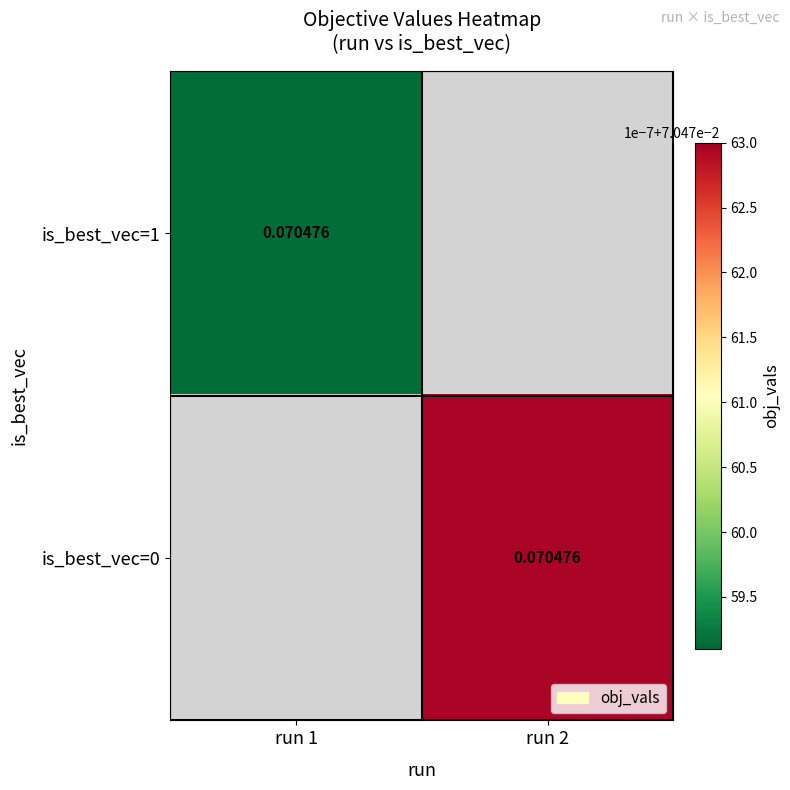

Read the is_best_vec=0 value at run 2.

0.1